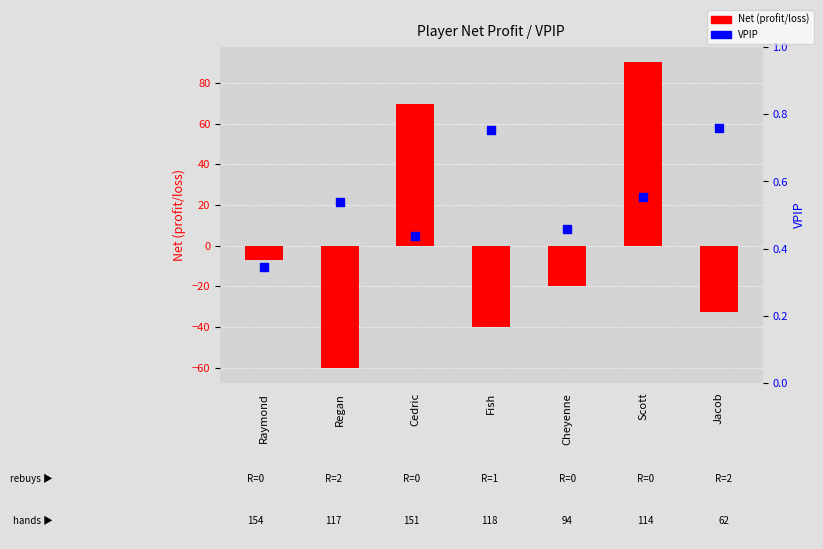

What are all the series names shown in the legend?

Net (profit/loss), VPIP